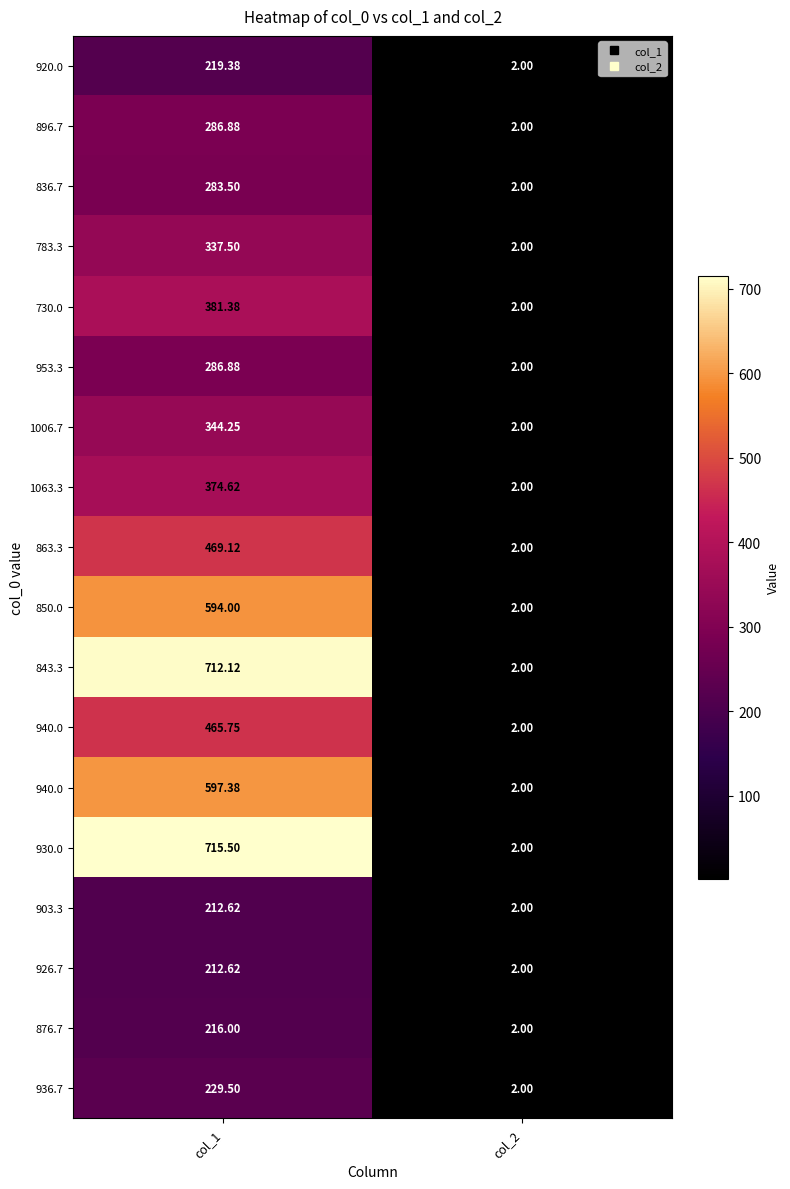

What is the maximum value shown in the chart?

715.5